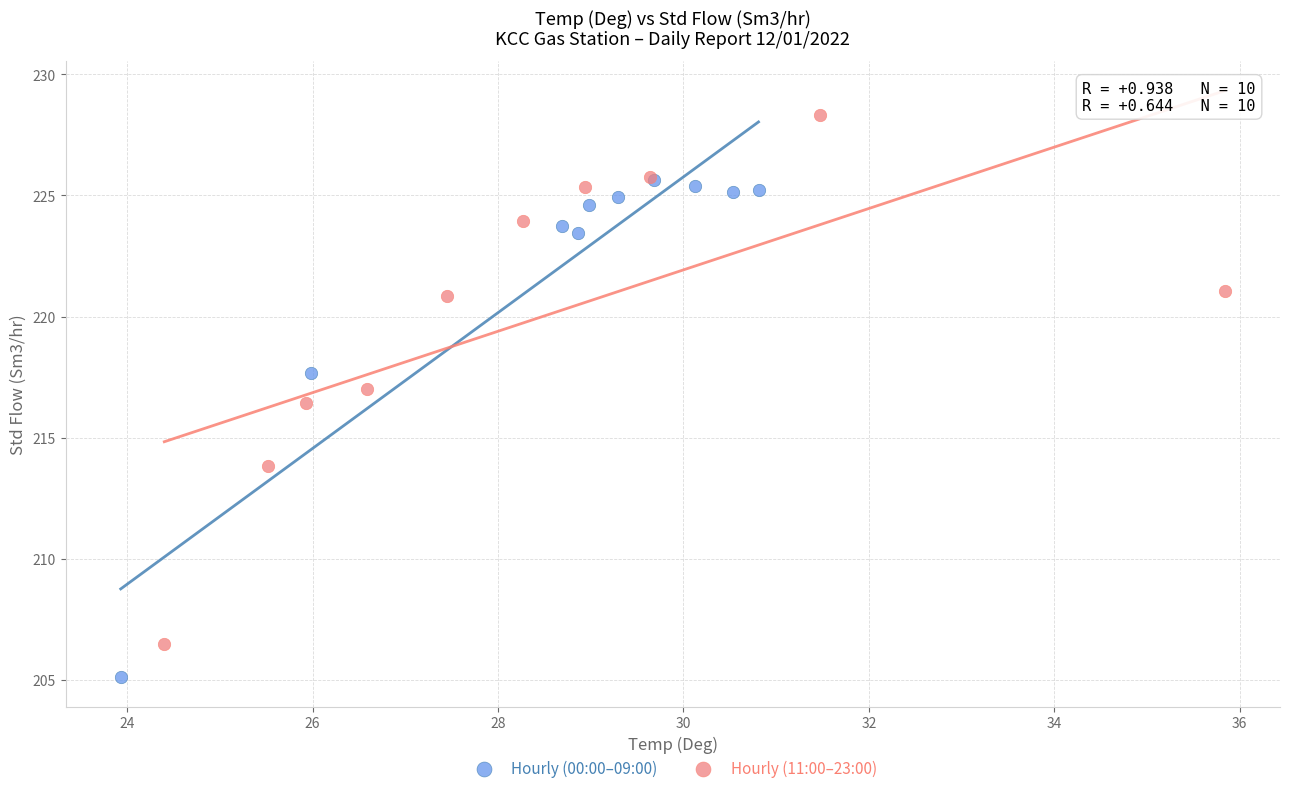

Which series contains the lowest Y value?

Hourly (00:00–09:00)